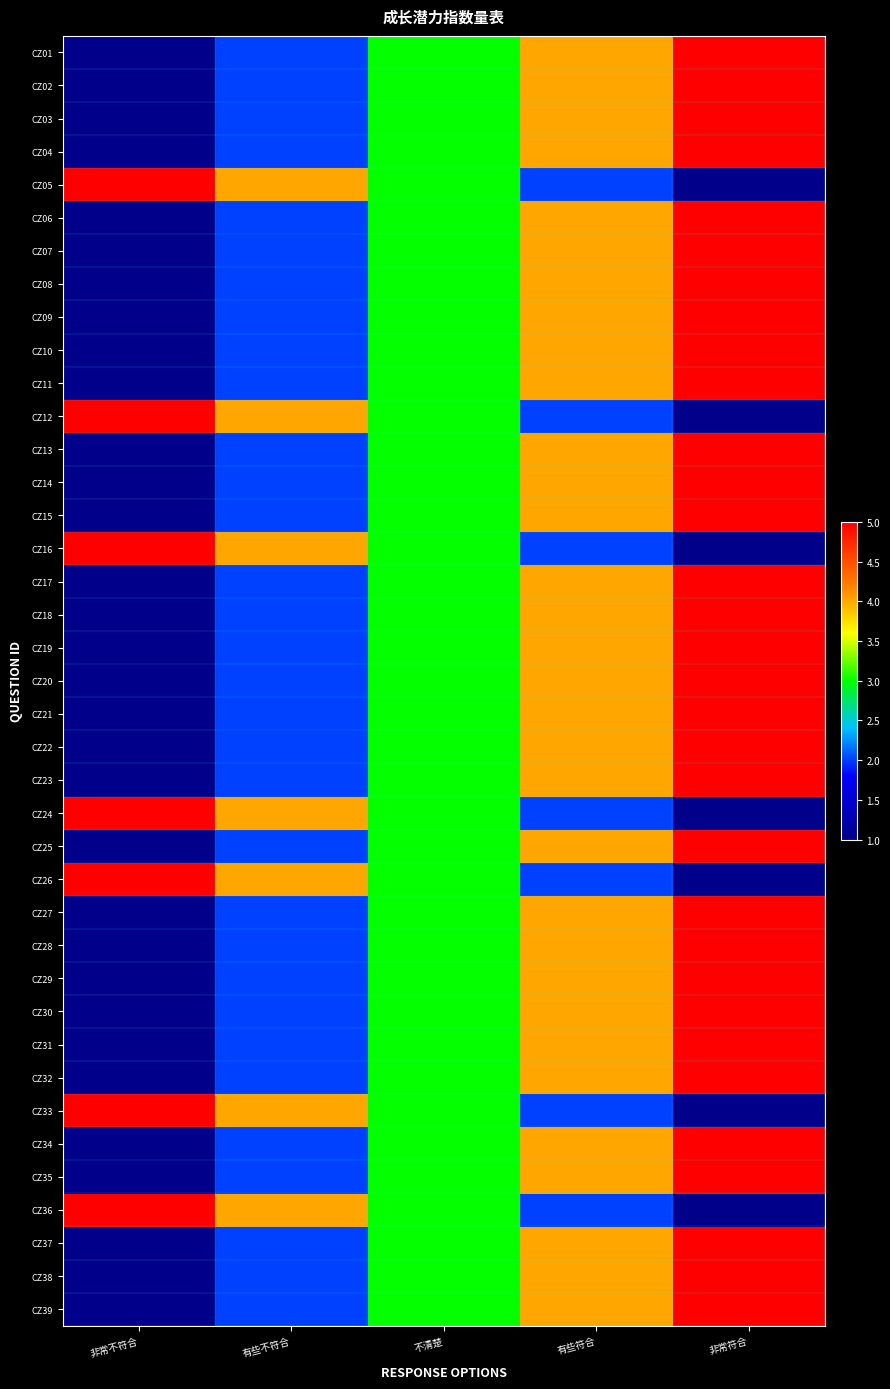

Reading left to right, extract all data points from this chart.

CZ01: 非常不符合=1	有些不符合=2	不清楚=3	有些符合=4	非常符合=5
CZ02: 非常不符合=1	有些不符合=2	不清楚=3	有些符合=4	非常符合=5
CZ03: 非常不符合=1	有些不符合=2	不清楚=3	有些符合=4	非常符合=5
CZ04: 非常不符合=1	有些不符合=2	不清楚=3	有些符合=4	非常符合=5
CZ05: 非常不符合=5	有些不符合=4	不清楚=3	有些符合=2	非常符合=1
CZ06: 非常不符合=1	有些不符合=2	不清楚=3	有些符合=4	非常符合=5
CZ07: 非常不符合=1	有些不符合=2	不清楚=3	有些符合=4	非常符合=5
CZ08: 非常不符合=1	有些不符合=2	不清楚=3	有些符合=4	非常符合=5
CZ09: 非常不符合=1	有些不符合=2	不清楚=3	有些符合=4	非常符合=5
CZ10: 非常不符合=1	有些不符合=2	不清楚=3	有些符合=4	非常符合=5
CZ11: 非常不符合=1	有些不符合=2	不清楚=3	有些符合=4	非常符合=5
CZ12: 非常不符合=5	有些不符合=4	不清楚=3	有些符合=2	非常符合=1
CZ13: 非常不符合=1	有些不符合=2	不清楚=3	有些符合=4	非常符合=5
CZ14: 非常不符合=1	有些不符合=2	不清楚=3	有些符合=4	非常符合=5
CZ15: 非常不符合=1	有些不符合=2	不清楚=3	有些符合=4	非常符合=5
CZ16: 非常不符合=5	有些不符合=4	不清楚=3	有些符合=2	非常符合=1
CZ17: 非常不符合=1	有些不符合=2	不清楚=3	有些符合=4	非常符合=5
CZ18: 非常不符合=1	有些不符合=2	不清楚=3	有些符合=4	非常符合=5
CZ19: 非常不符合=1	有些不符合=2	不清楚=3	有些符合=4	非常符合=5
CZ20: 非常不符合=1	有些不符合=2	不清楚=3	有些符合=4	非常符合=5
CZ21: 非常不符合=1	有些不符合=2	不清楚=3	有些符合=4	非常符合=5
CZ22: 非常不符合=1	有些不符合=2	不清楚=3	有些符合=4	非常符合=5
CZ23: 非常不符合=1	有些不符合=2	不清楚=3	有些符合=4	非常符合=5
CZ24: 非常不符合=5	有些不符合=4	不清楚=3	有些符合=2	非常符合=1
CZ25: 非常不符合=1	有些不符合=2	不清楚=3	有些符合=4	非常符合=5
CZ26: 非常不符合=5	有些不符合=4	不清楚=3	有些符合=2	非常符合=1
CZ27: 非常不符合=1	有些不符合=2	不清楚=3	有些符合=4	非常符合=5
CZ28: 非常不符合=1	有些不符合=2	不清楚=3	有些符合=4	非常符合=5
CZ29: 非常不符合=1	有些不符合=2	不清楚=3	有些符合=4	非常符合=5
CZ30: 非常不符合=1	有些不符合=2	不清楚=3	有些符合=4	非常符合=5
CZ31: 非常不符合=1	有些不符合=2	不清楚=3	有些符合=4	非常符合=5
CZ32: 非常不符合=1	有些不符合=2	不清楚=3	有些符合=4	非常符合=5
CZ33: 非常不符合=5	有些不符合=4	不清楚=3	有些符合=2	非常符合=1
CZ34: 非常不符合=1	有些不符合=2	不清楚=3	有些符合=4	非常符合=5
CZ35: 非常不符合=1	有些不符合=2	不清楚=3	有些符合=4	非常符合=5
CZ36: 非常不符合=5	有些不符合=4	不清楚=3	有些符合=2	非常符合=1
CZ37: 非常不符合=1	有些不符合=2	不清楚=3	有些符合=4	非常符合=5
CZ38: 非常不符合=1	有些不符合=2	不清楚=3	有些符合=4	非常符合=5
CZ39: 非常不符合=1	有些不符合=2	不清楚=3	有些符合=4	非常符合=5